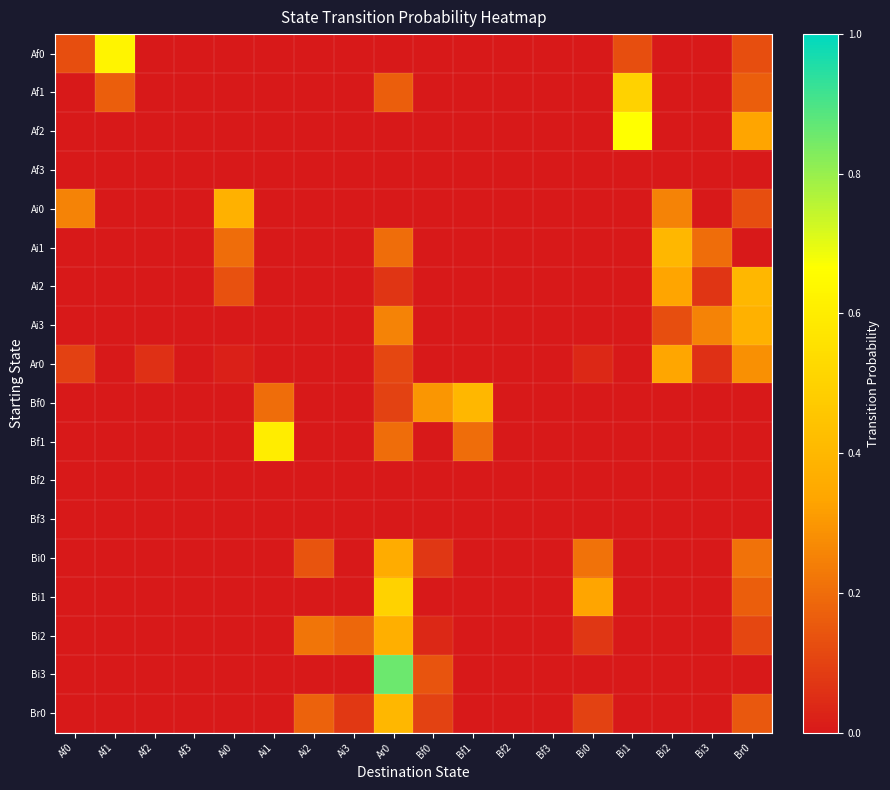

Rank the series by their maximum value, from highest to lowest.

Bi3, Af2, Af0, Bf1, Af1, Bi1, Ai1, Ai2, Bf0, Br0, Ai0, Ai3, Bi2, Bi0, Ar0, Af3, Bf2, Bf3